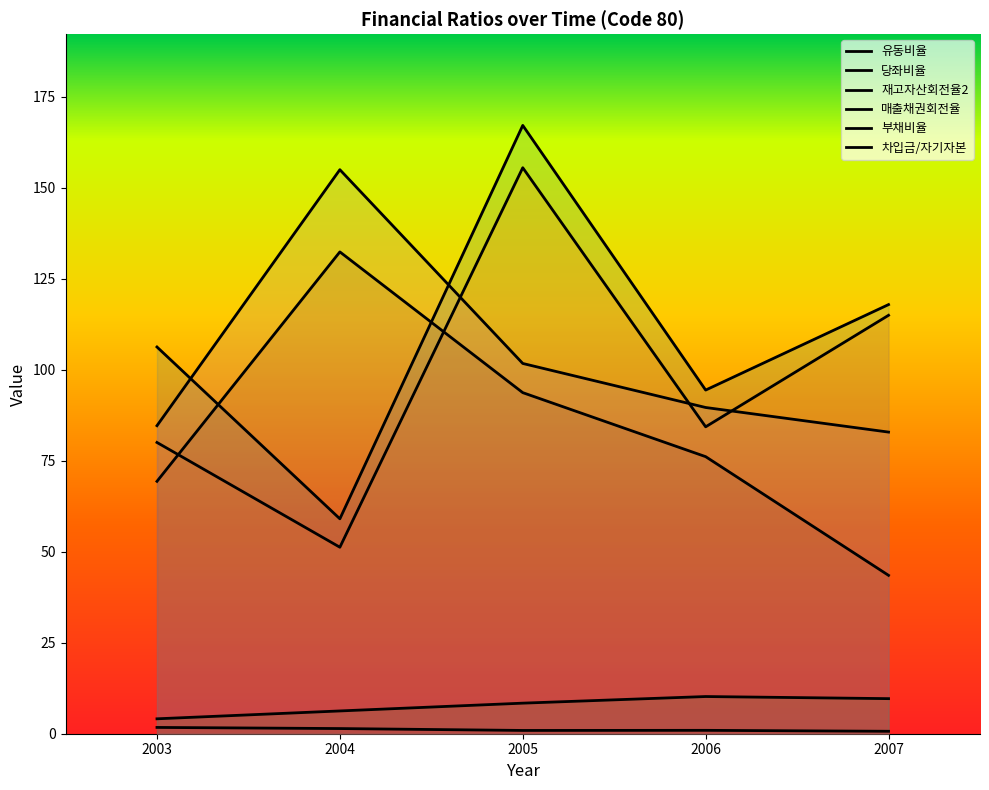

How many categories are shown in the chart?

5